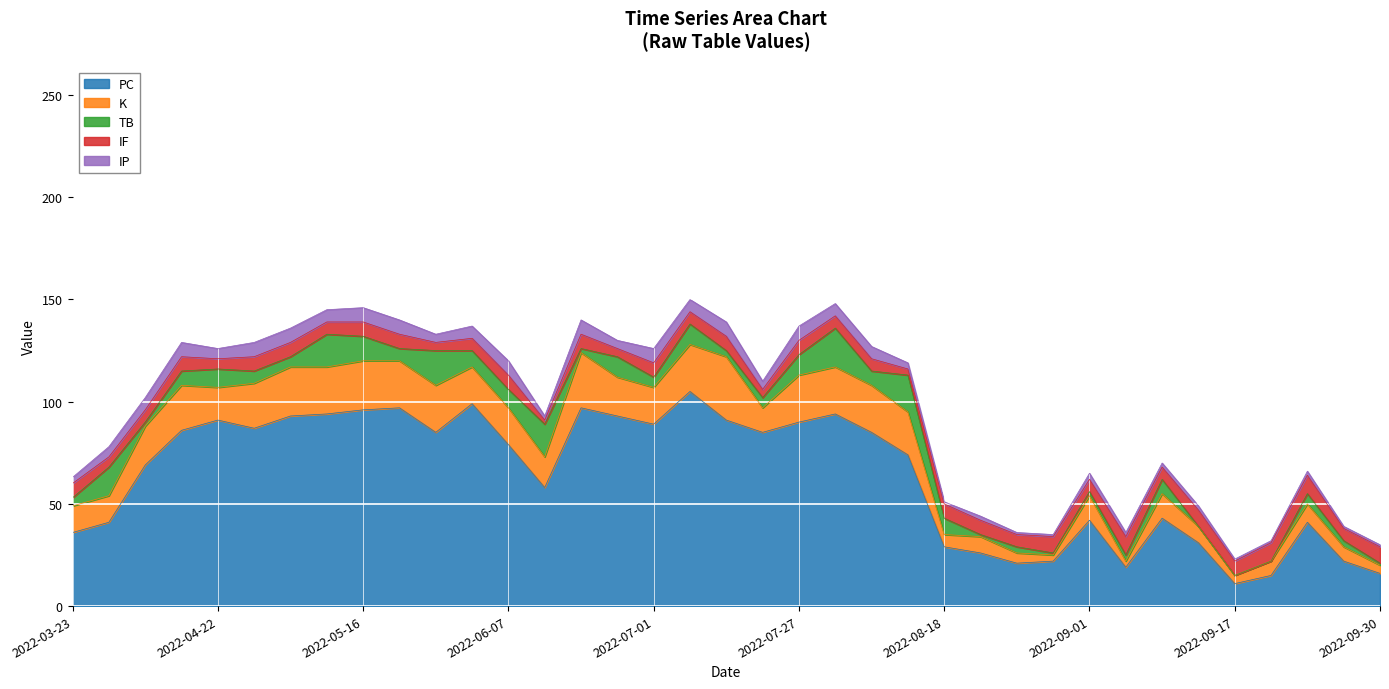

Between 2022-05-10 and 2022-08-26, which is larger?

2022-05-10